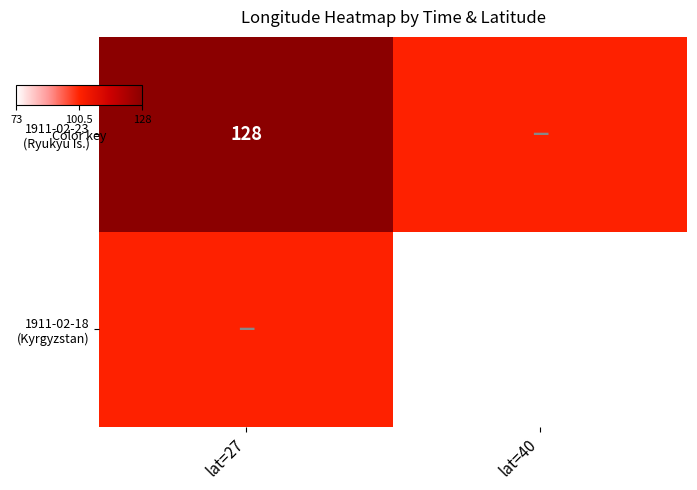

The 1911-02-18 (Kyrgyzstan) series shows 100.5 at lat=27. True or false?

True